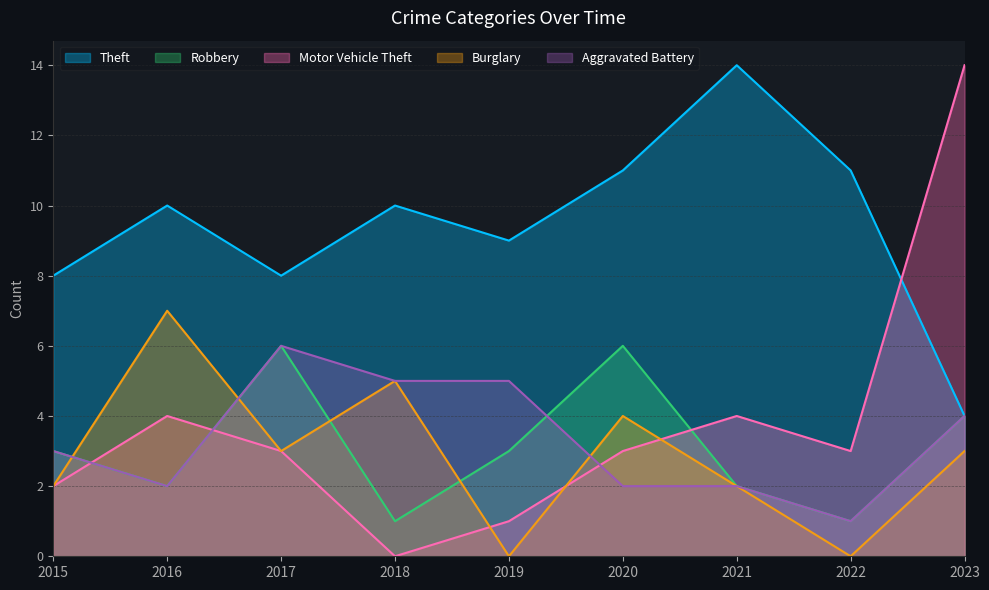

What is the value of the Theft point at the 3rd from the left?

8